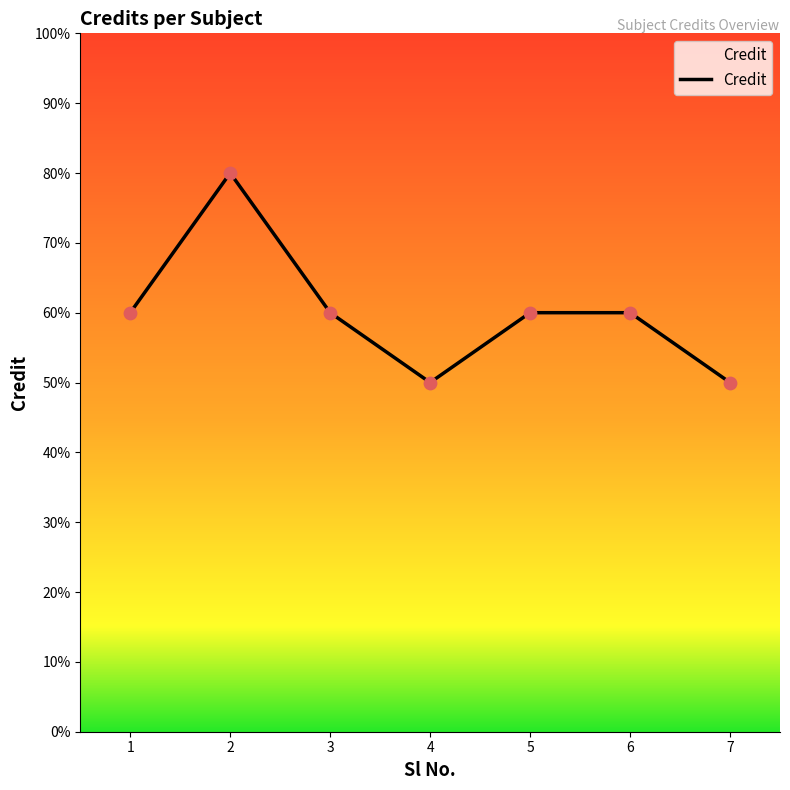

Approximately how many times larger is the value at 3 compared to 7?

1.2